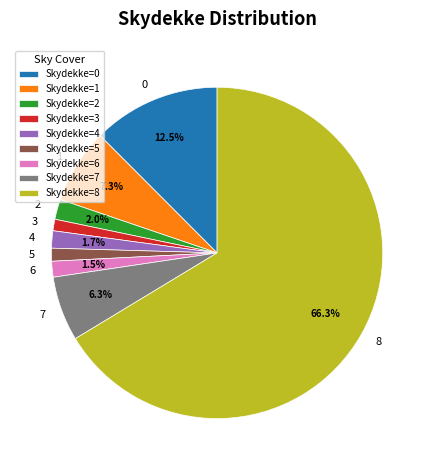

Does any single category account for the majority?

Yes